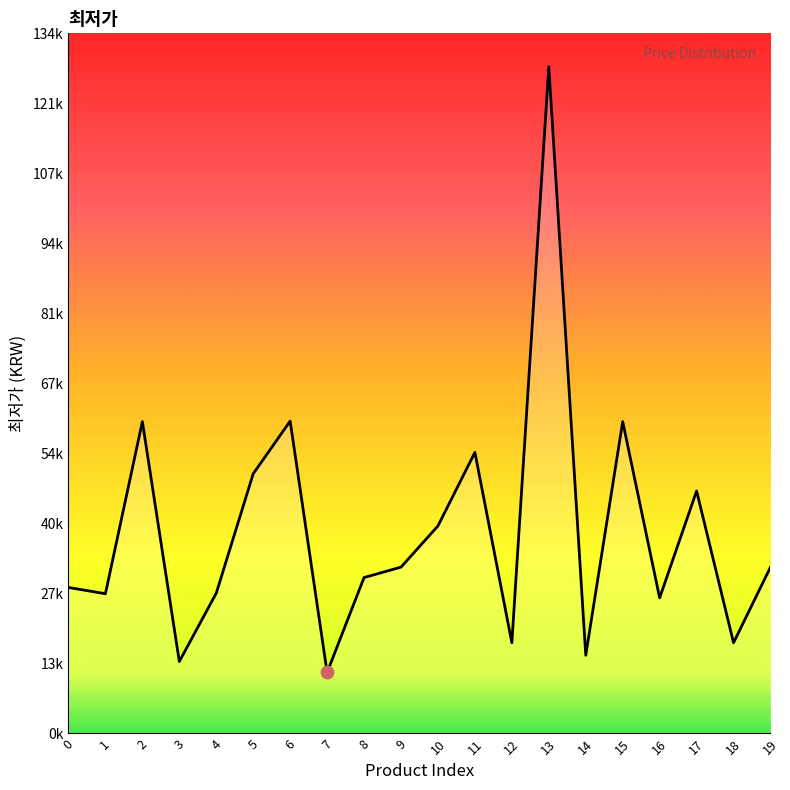

What is the change in value from 6 to 12?

-42500